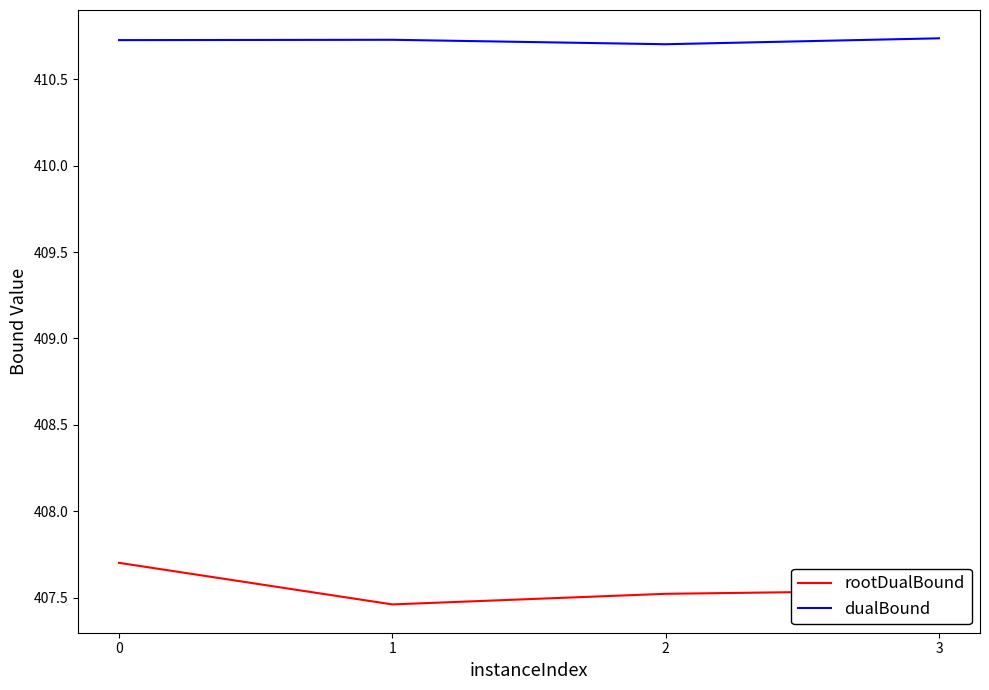

How many rootDualBound values are between 407 and 408?

4